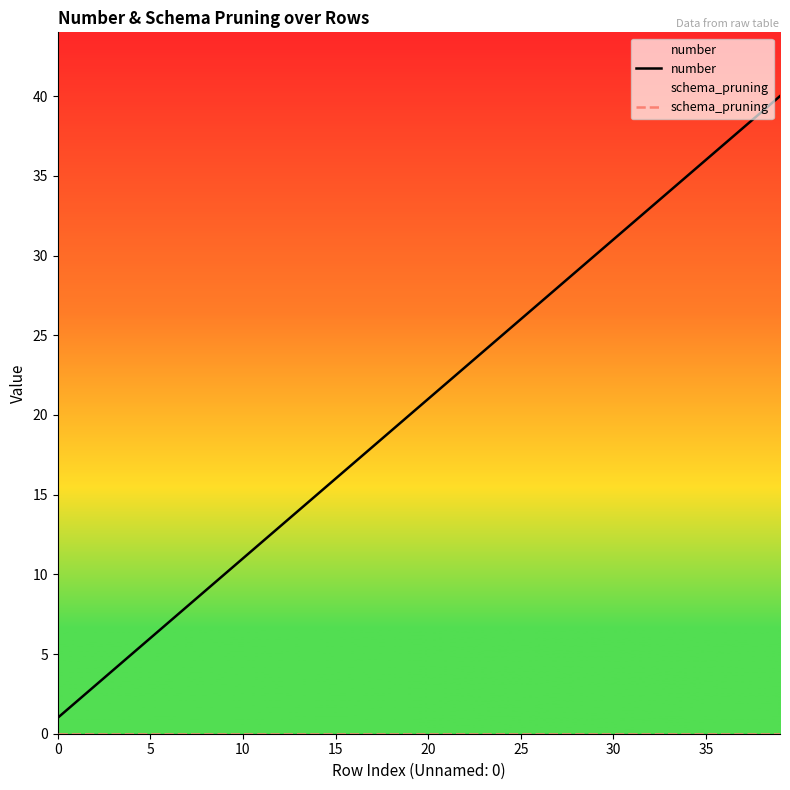

What is the difference between the maximum and minimum values in the number series?

39